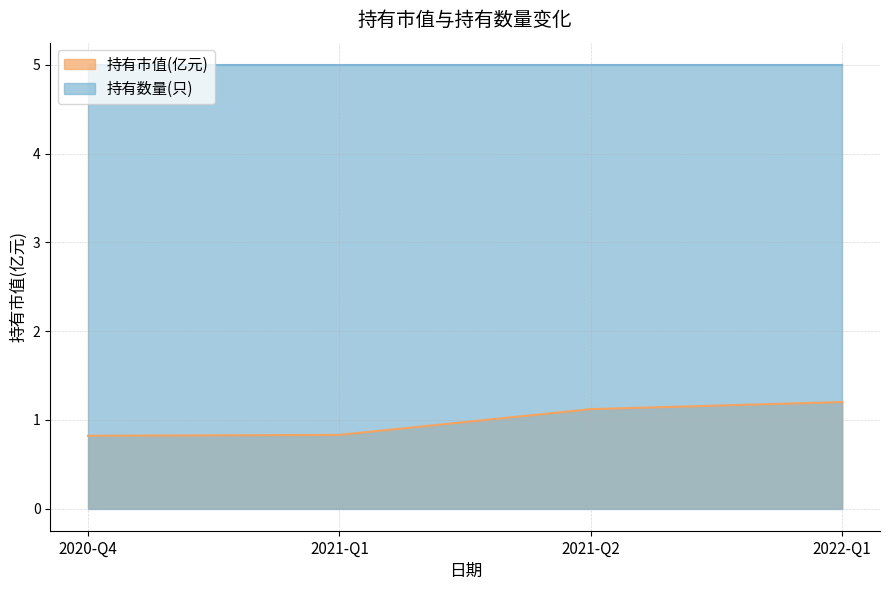

Reading left to right, list all the values displayed in this chart.

2020-Q4=0.8	2021-Q1=0.8	2021-Q2=1.1	2022-Q1=1.2